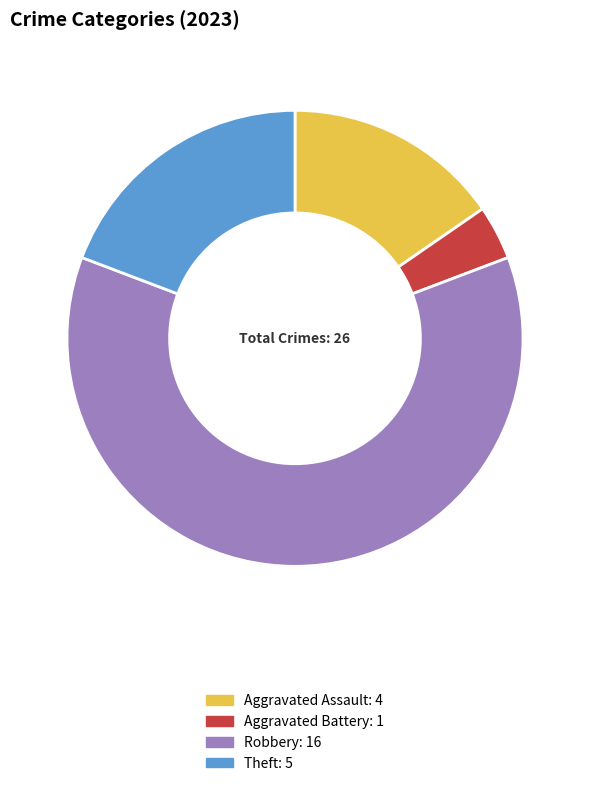

Does any single category account for the majority?

Yes